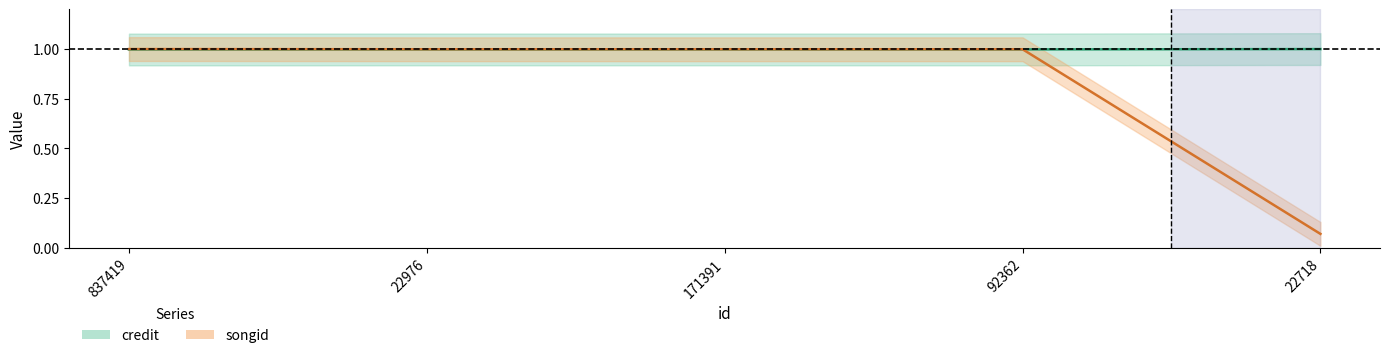

Which series ends up on top after the final intersection of credit and songid?

credit